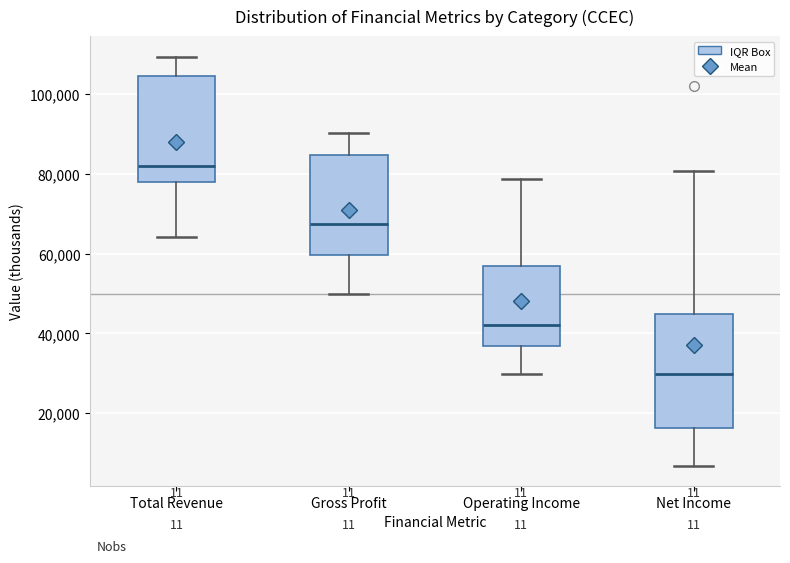

Where does the upper whisker of the box for Total Revenue end on the y-axis? The values are not printed on the chart, so give them approximately, as read against the axis.

110000